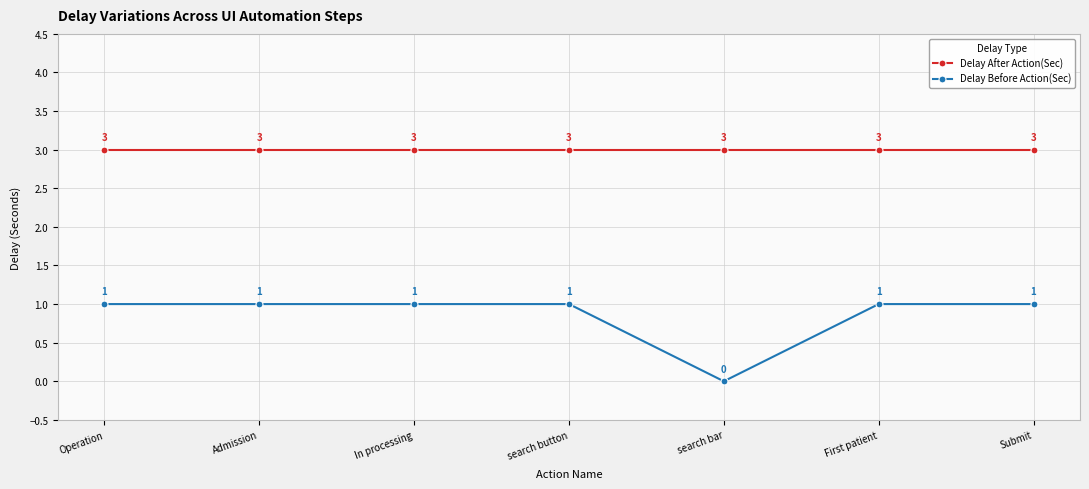

At search bar, list the series in order from largest to smallest.

Delay After Action(Sec), Delay Before Action(Sec)